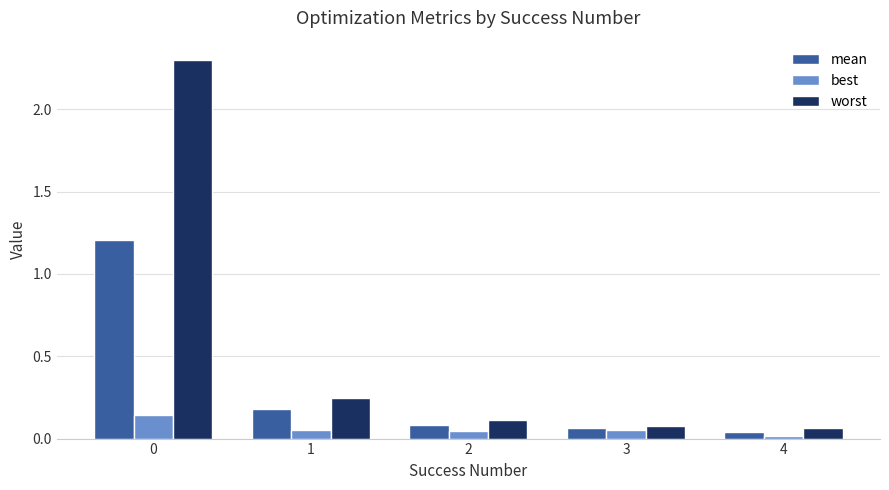

Rank the series by their maximum value, from lowest to highest.

best, mean, worst